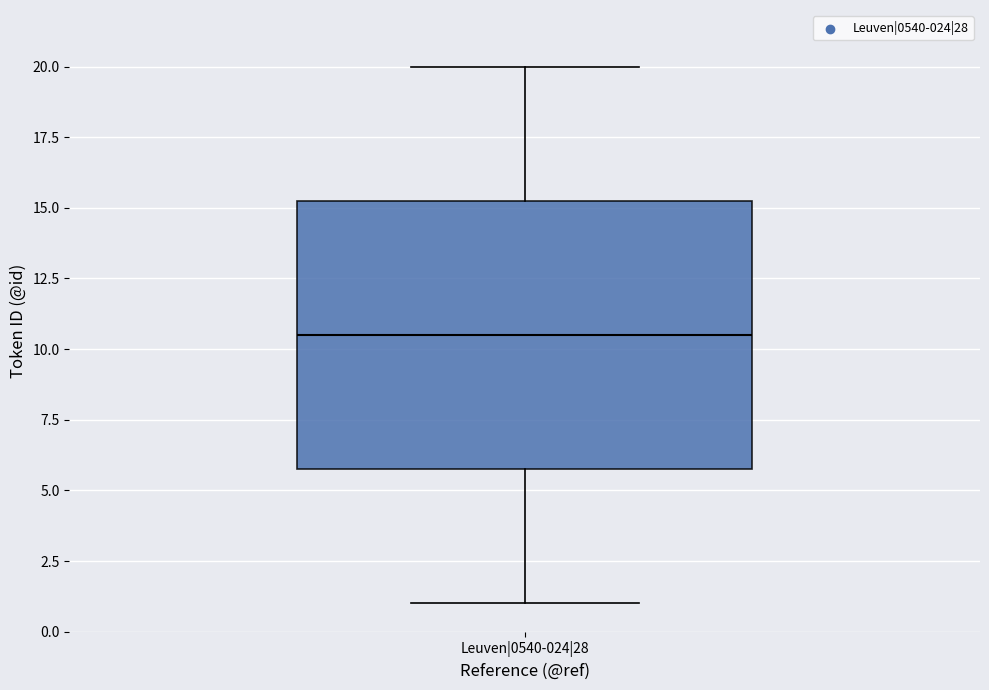

Where is the lower edge of the box for Leuven|0540-024|28 on the y-axis? The values are not printed on the chart, so give them approximately, as read against the axis.

6.0